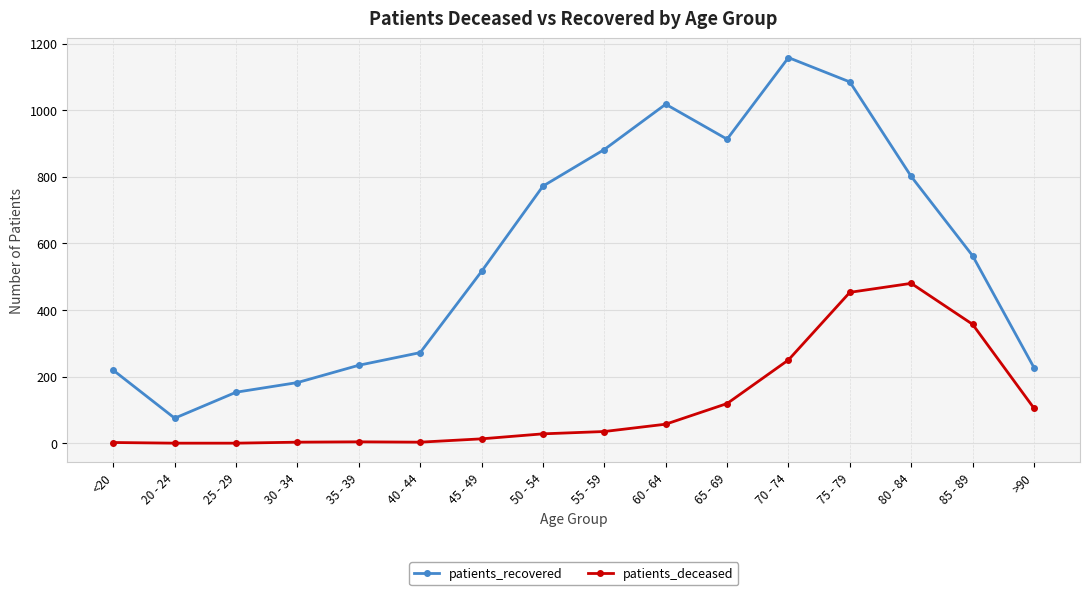

Where is the first local maximum for patients_recovered?

60 - 64